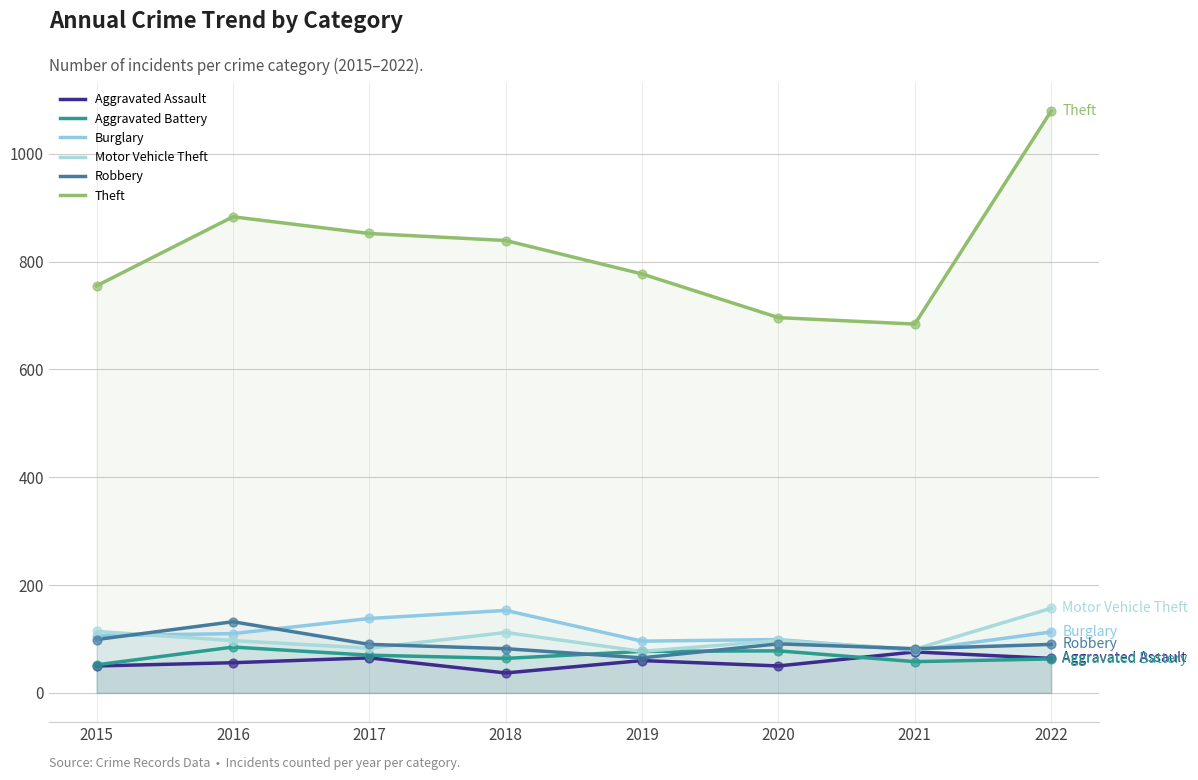

What is the total value across all series at 2016?

1363